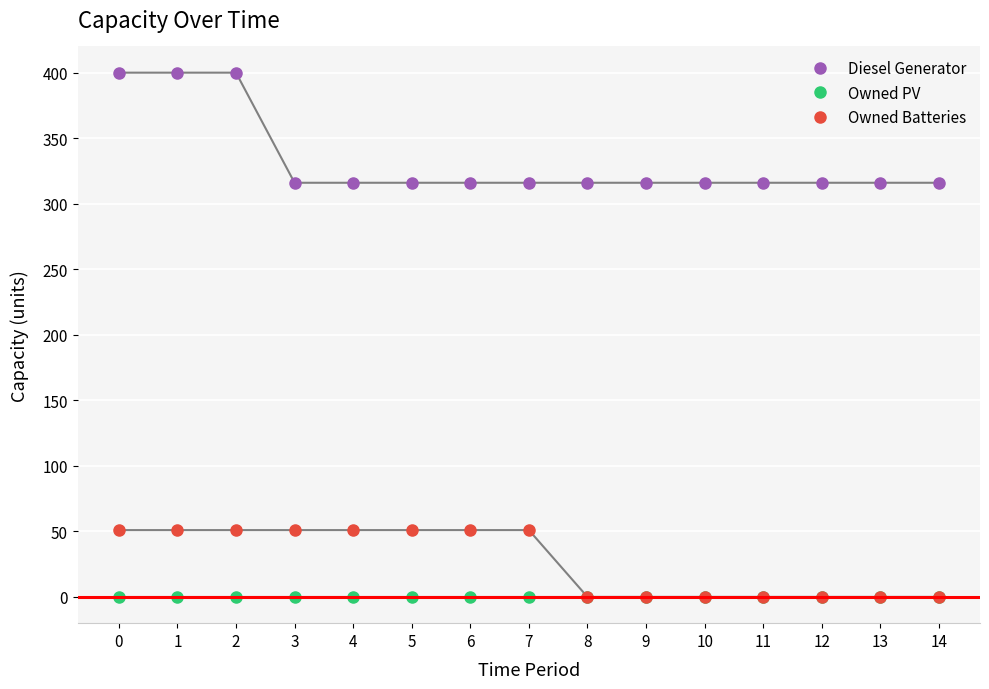

Count the number of data series in this chart.

3